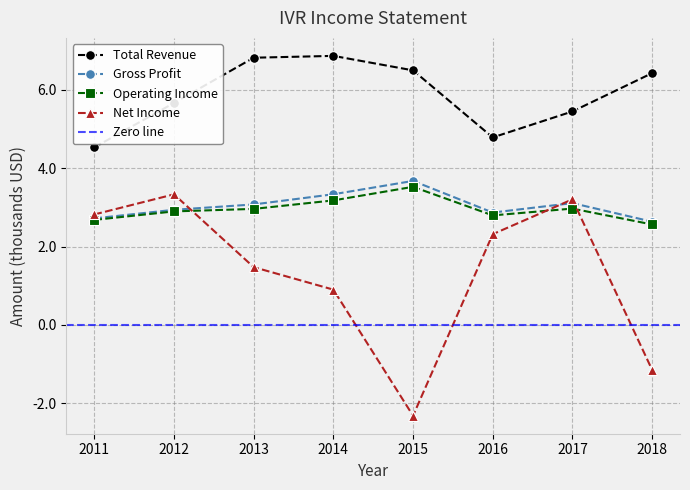

True or false: Total Revenue and Gross Profit intersect in this chart.

False